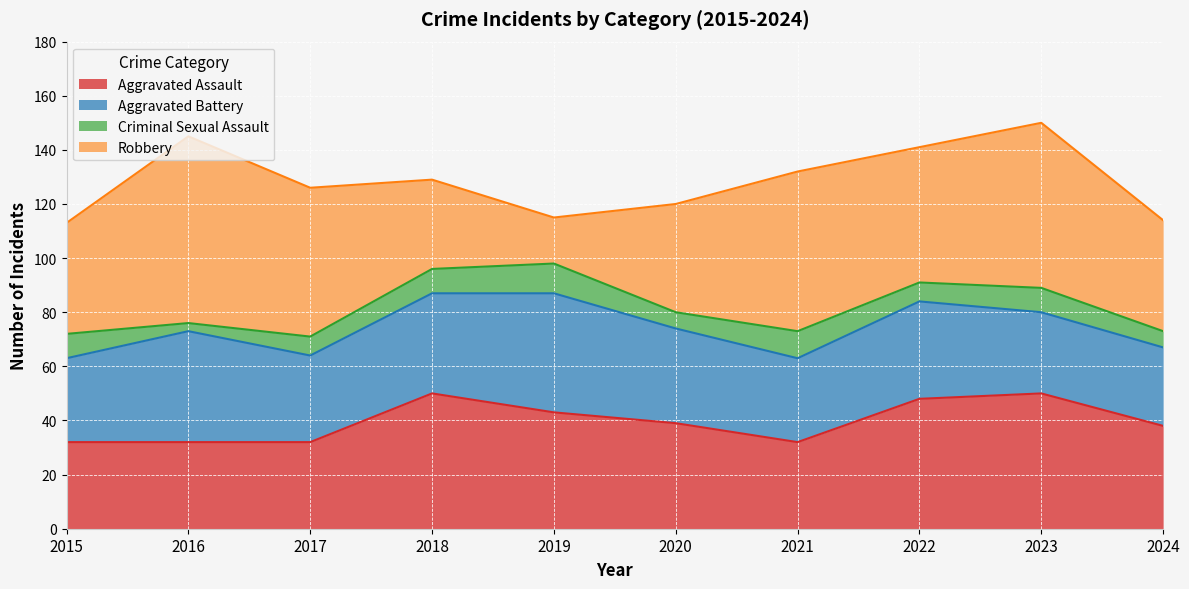

What is the total value across all series at 2021?

132